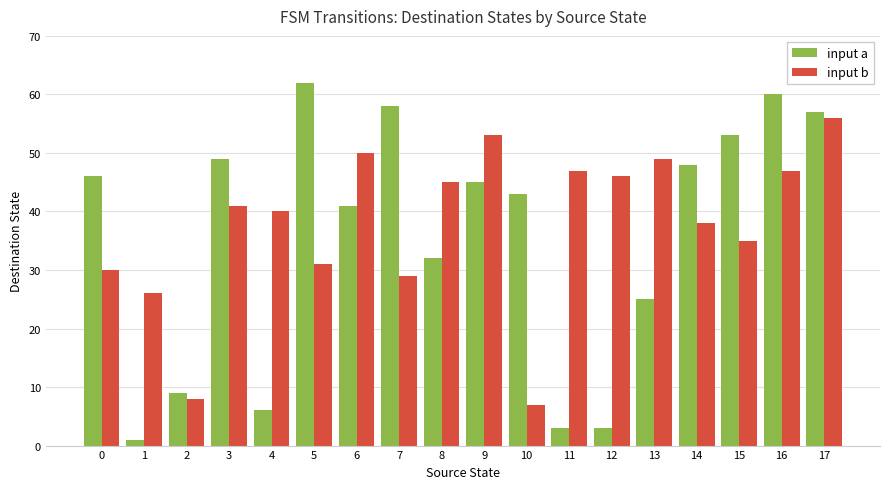

Reading left to right, what are all the values shown in this chart?

input a: 46	1	9	49	6	62	41	58	32	45	43	3	3	25	48	53	60	57
input b: 30	26	8	41	40	31	50	29	45	53	7	47	46	49	38	35	47	56